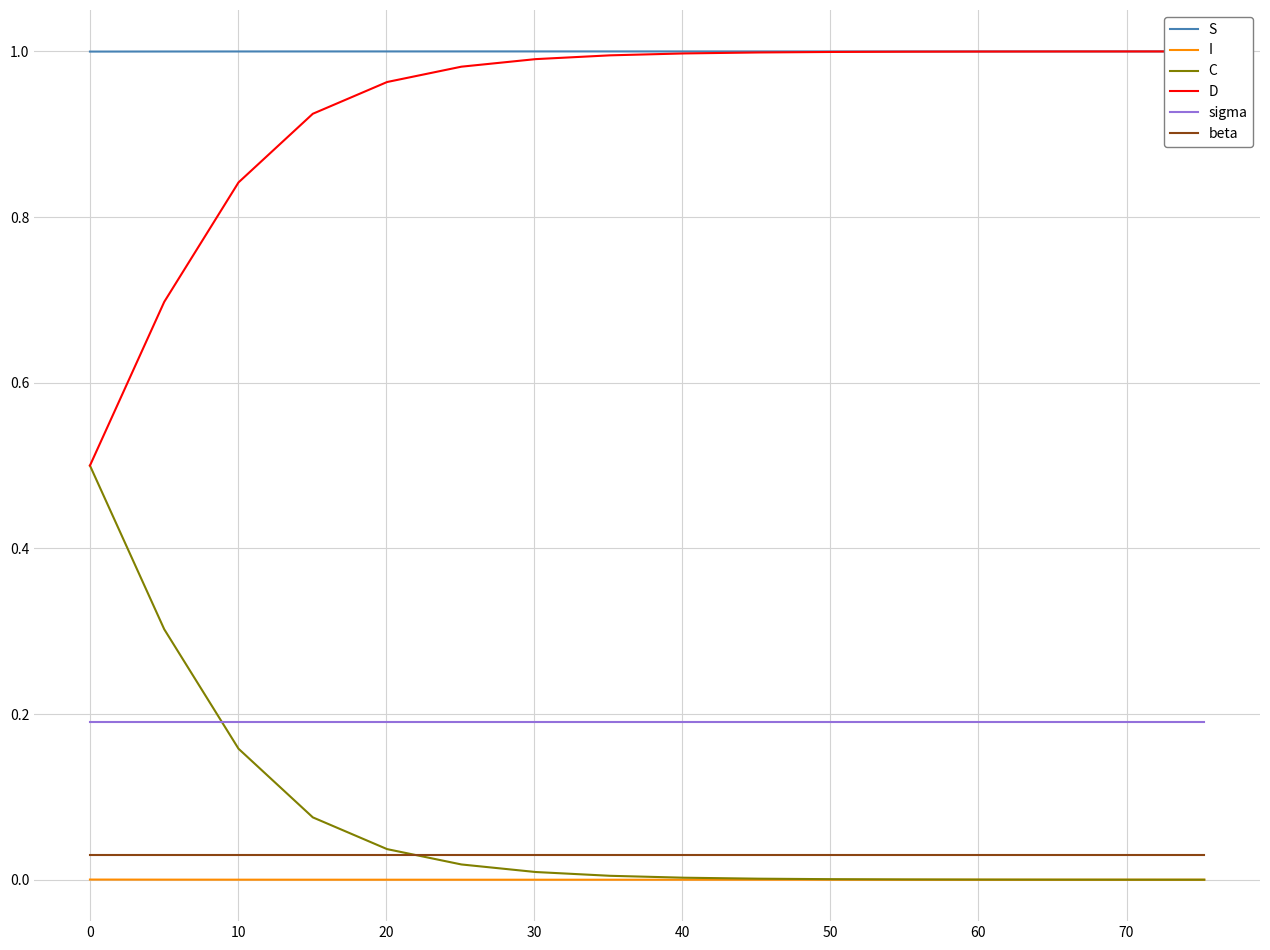

What is the maximum value for S?

1.0